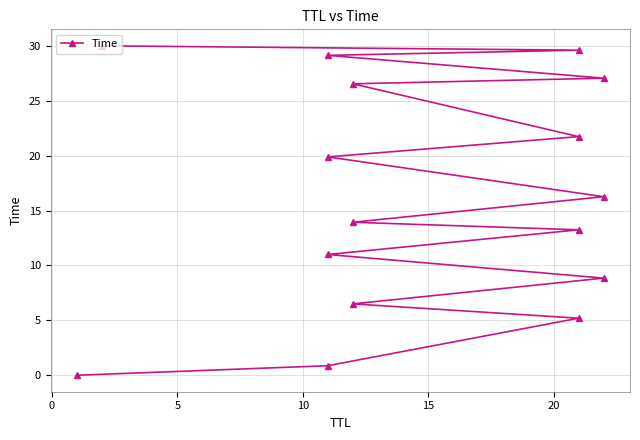

What is the average value?

16.2